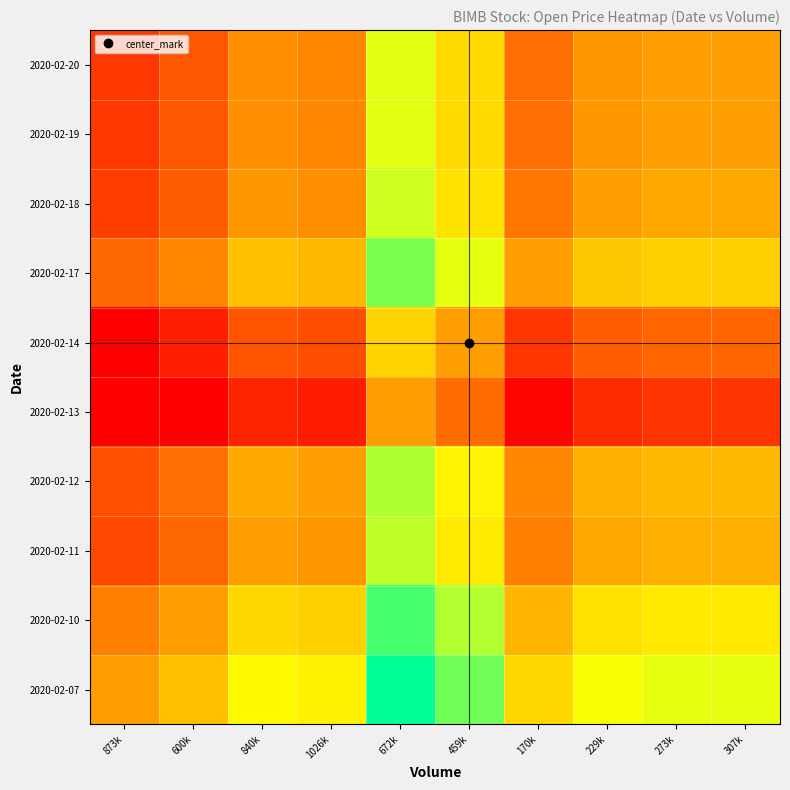

Reading left to right, extract all data points from this chart.

2020-02-07: 873k=1.0	600k=1.0	840k=1.0	1026k=1.0	672k=1.1	459k=1.1	170k=1.0	229k=1.0	273k=1.0	307k=1.0
2020-02-10: 873k=1.0	600k=1.0	840k=1.0	1026k=1.0	672k=1.1	459k=1.0	170k=1.0	229k=1.0	273k=1.0	307k=1.0
2020-02-11: 873k=1.0	600k=1.0	840k=1.0	1026k=1.0	672k=1.0	459k=1.0	170k=1.0	229k=1.0	273k=1.0	307k=1.0
2020-02-12: 873k=1.0	600k=1.0	840k=1.0	1026k=1.0	672k=1.0	459k=1.0	170k=1.0	229k=1.0	273k=1.0	307k=1.0
2020-02-13: 873k=0.9	600k=0.9	840k=1.0	1026k=1.0	672k=1.0	459k=1.0	170k=1.0	229k=1.0	273k=1.0	307k=1.0
2020-02-14: 873k=1.0	600k=1.0	840k=1.0	1026k=1.0	672k=1.0	459k=1.0	170k=1.0	229k=1.0	273k=1.0	307k=1.0
2020-02-17: 873k=1.0	600k=1.0	840k=1.0	1026k=1.0	672k=1.1	459k=1.0	170k=1.0	229k=1.0	273k=1.0	307k=1.0
2020-02-18: 873k=1.0	600k=1.0	840k=1.0	1026k=1.0	672k=1.0	459k=1.0	170k=1.0	229k=1.0	273k=1.0	307k=1.0
2020-02-19: 873k=1.0	600k=1.0	840k=1.0	1026k=1.0	672k=1.0	459k=1.0	170k=1.0	229k=1.0	273k=1.0	307k=1.0
2020-02-20: 873k=1.0	600k=1.0	840k=1.0	1026k=1.0	672k=1.0	459k=1.0	170k=1.0	229k=1.0	273k=1.0	307k=1.0